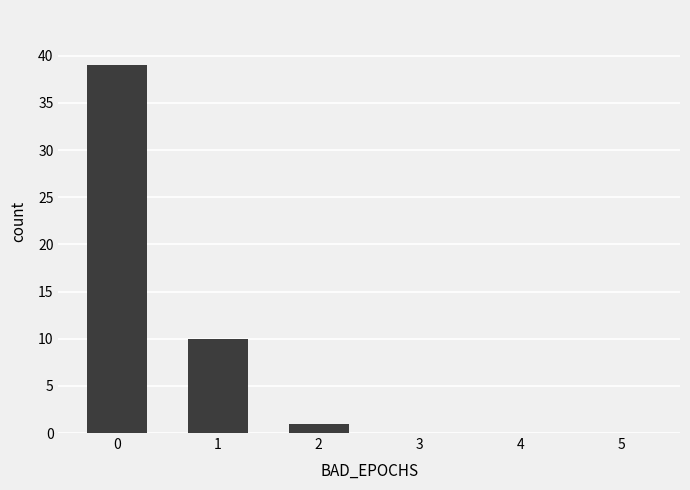

Count the number of categories in the chart.

6